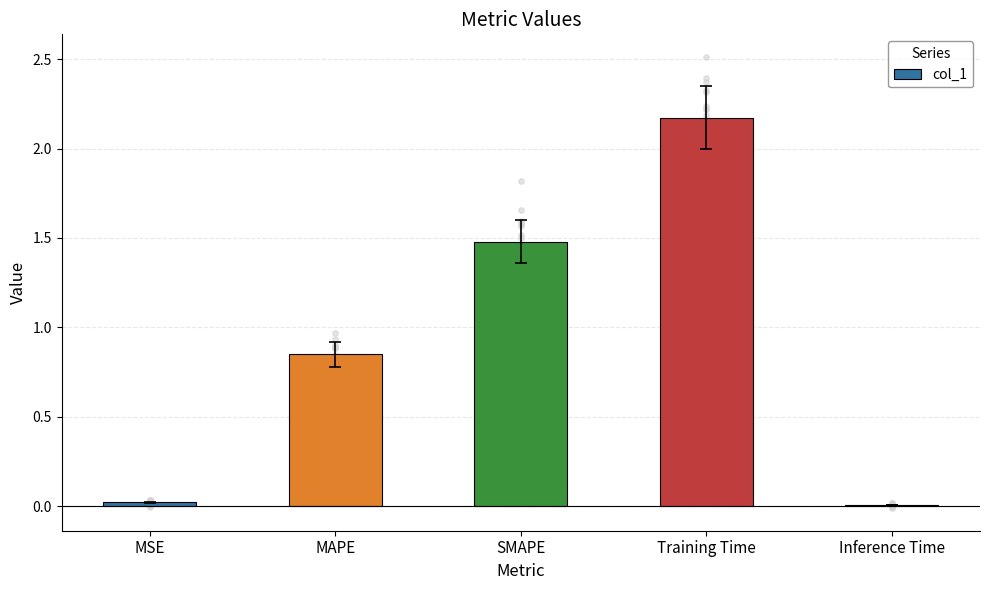

What is the change in value from MSE to MAPE?

+0.8